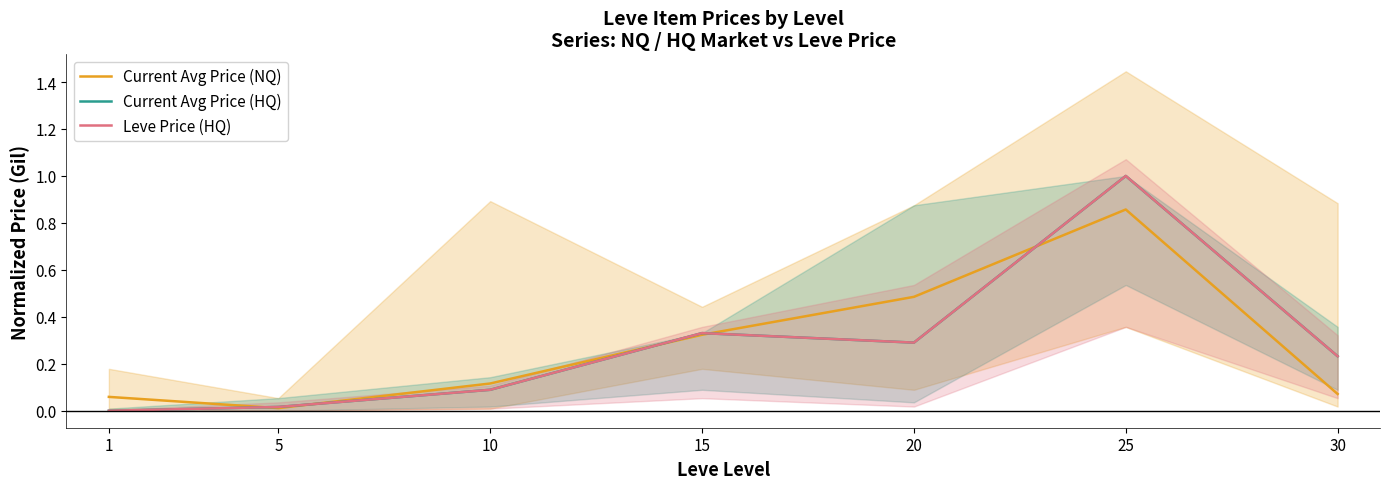

Read the Current Avg Price (NQ) value at 15.

0.3